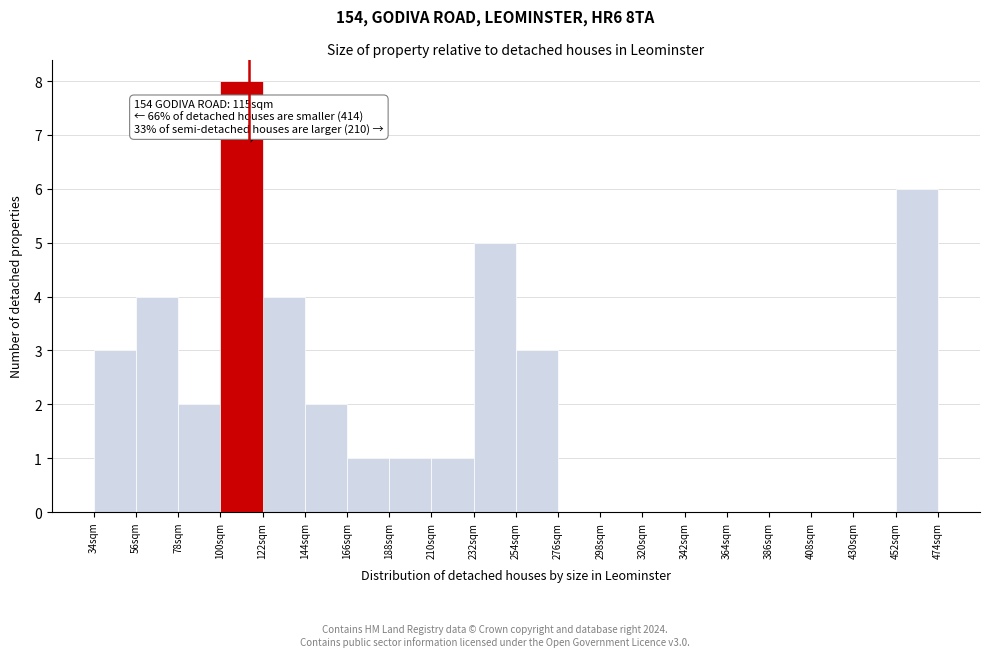

Over which range of the x-axis is the bar tallest?

100 to 122